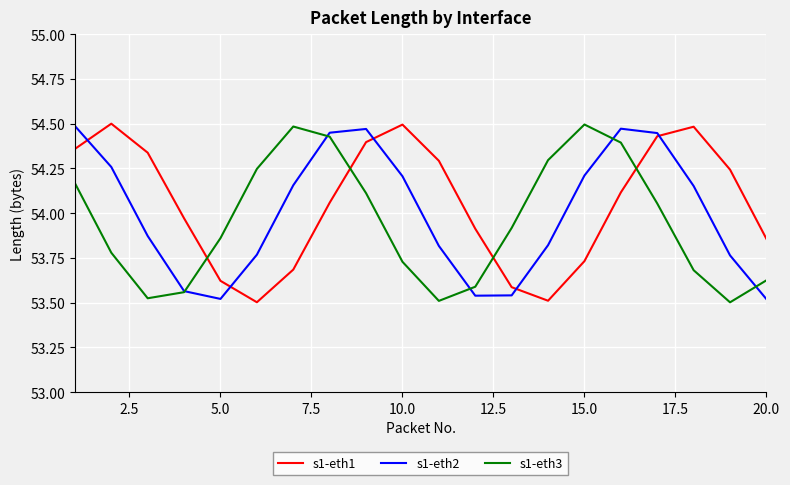

What are all the series names shown in the legend?

s1-eth1, s1-eth2, s1-eth3